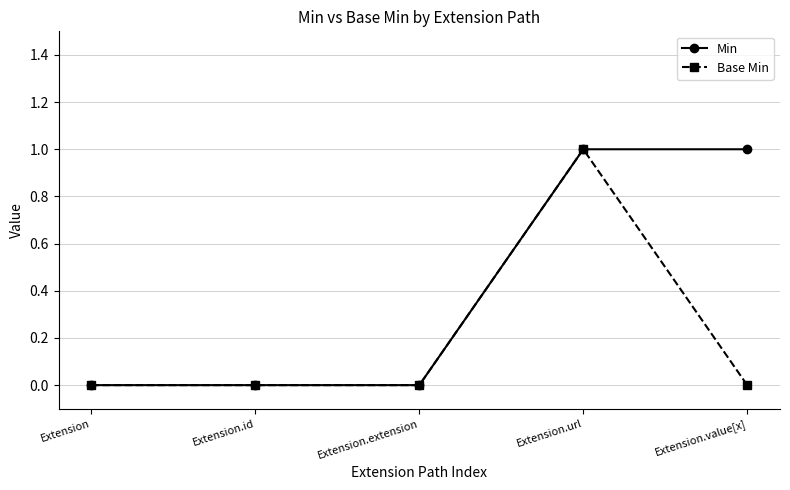

Which series has the largest total across all categories?

Min